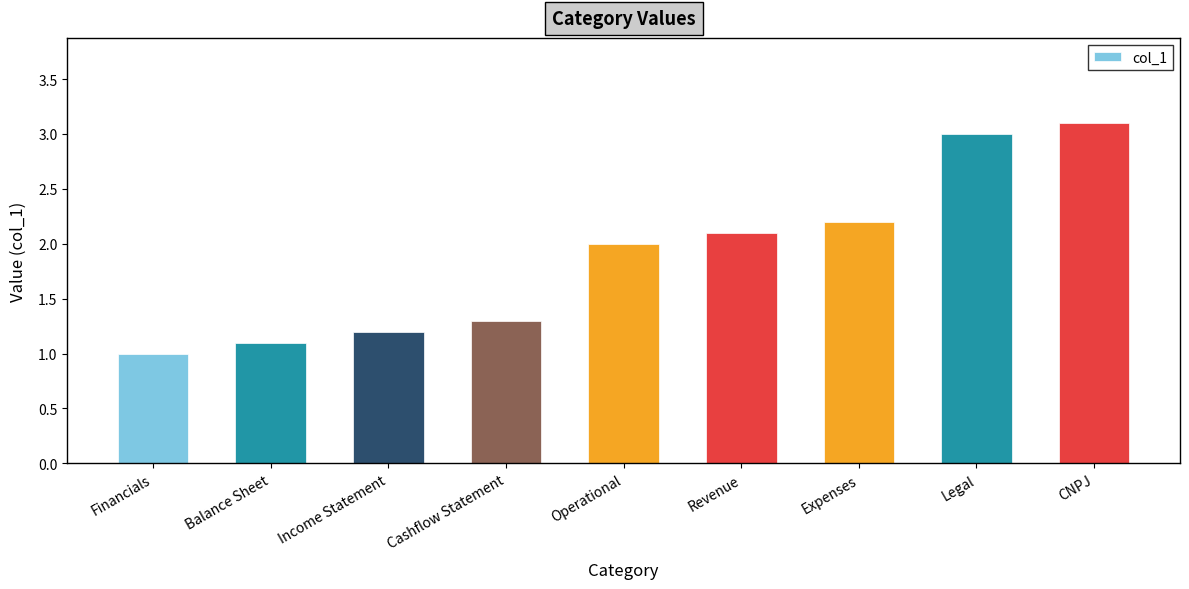

Reading right to left, list all the values displayed in this chart.

3.1	3.0	2.2	2.1	2.0	1.3	1.2	1.1	1.0